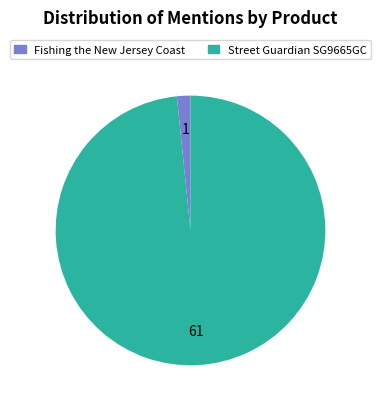

Rank the categories by value from lowest to highest.

Fishing the New Jersey Coast, Street Guardian SG9665GC